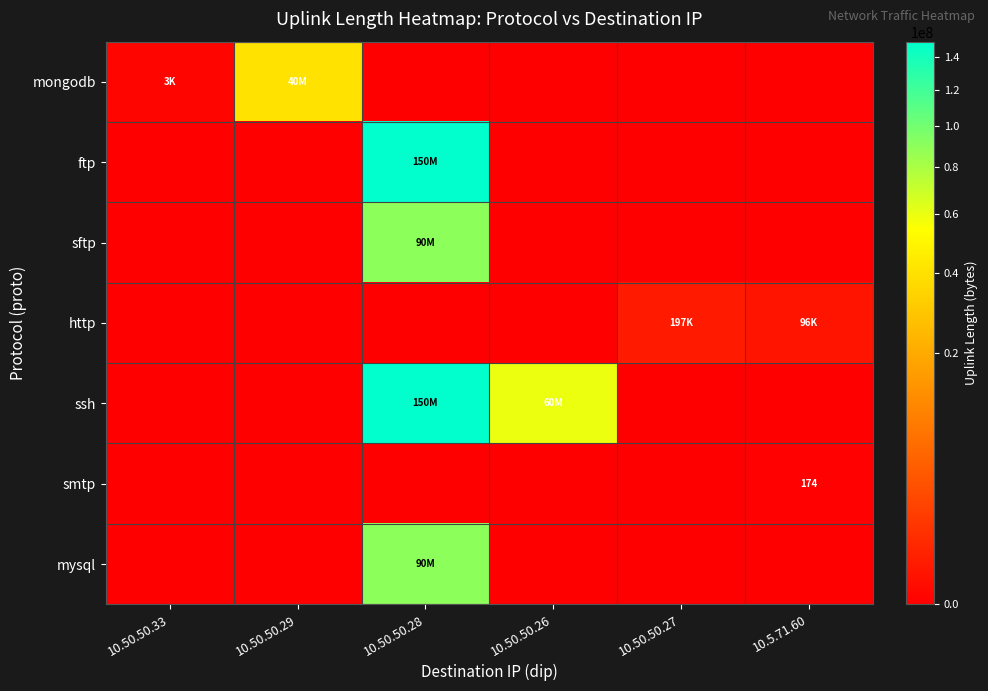

Which label corresponds to the largest value in the chart?

10.50.50.28